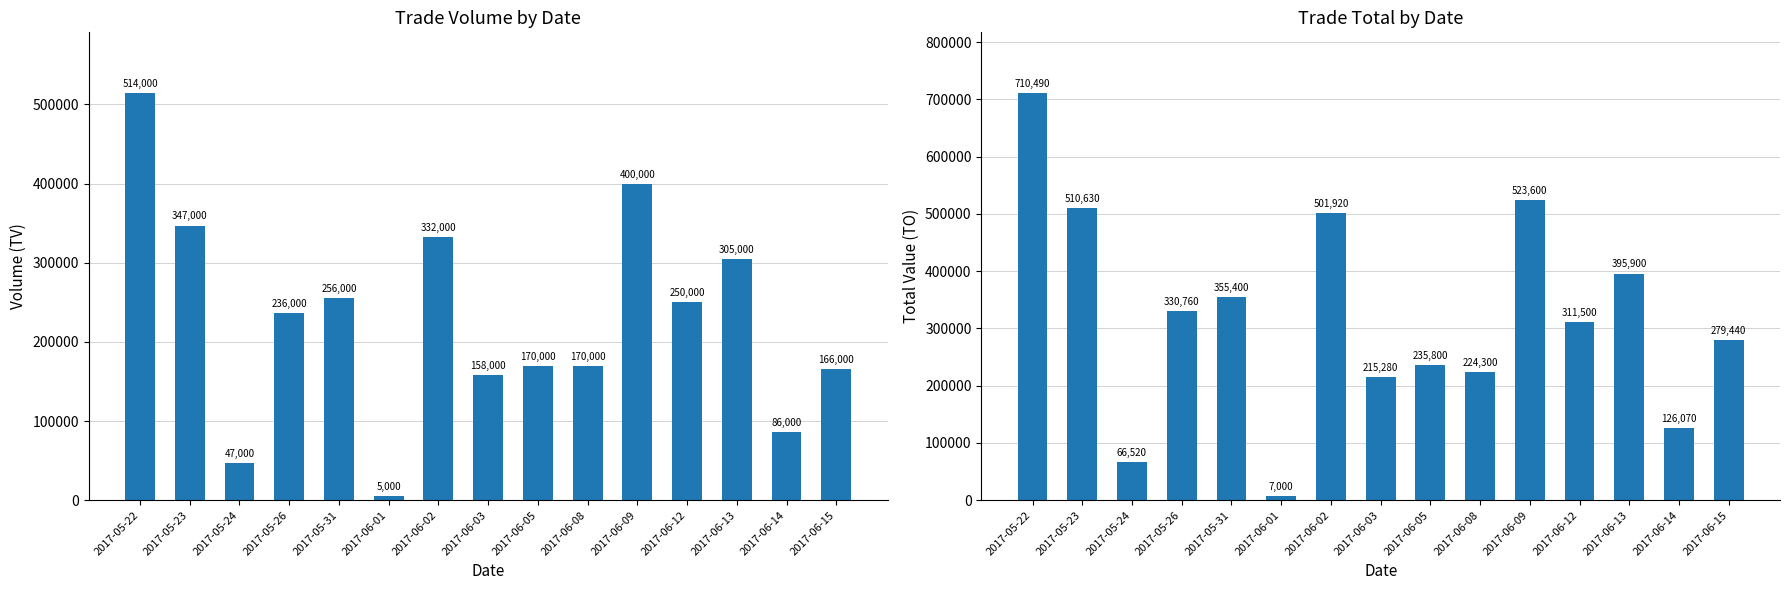

Is it true that TO equals 3885 at 2017-06-01?

False